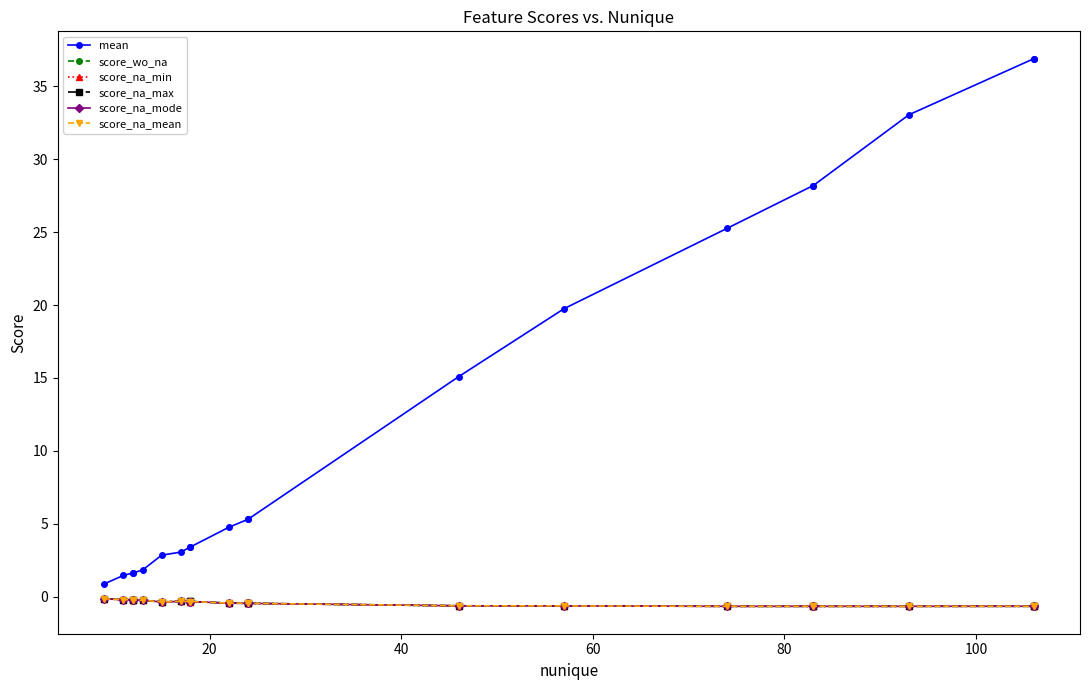

True or false: score_na_min and score_na_max cross at least once.

False